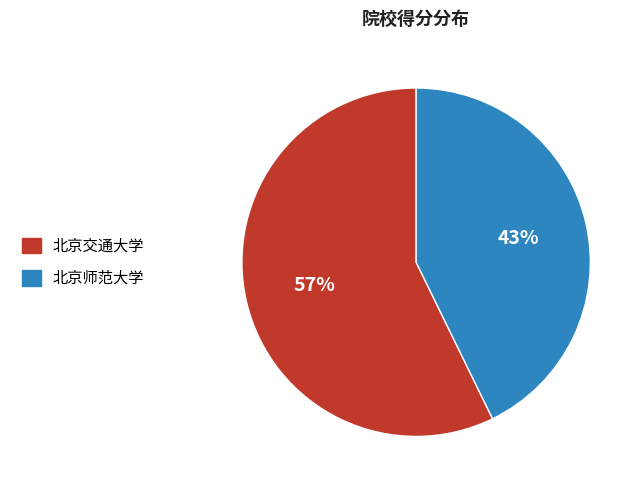

Which slice is the largest?

北京交通大学